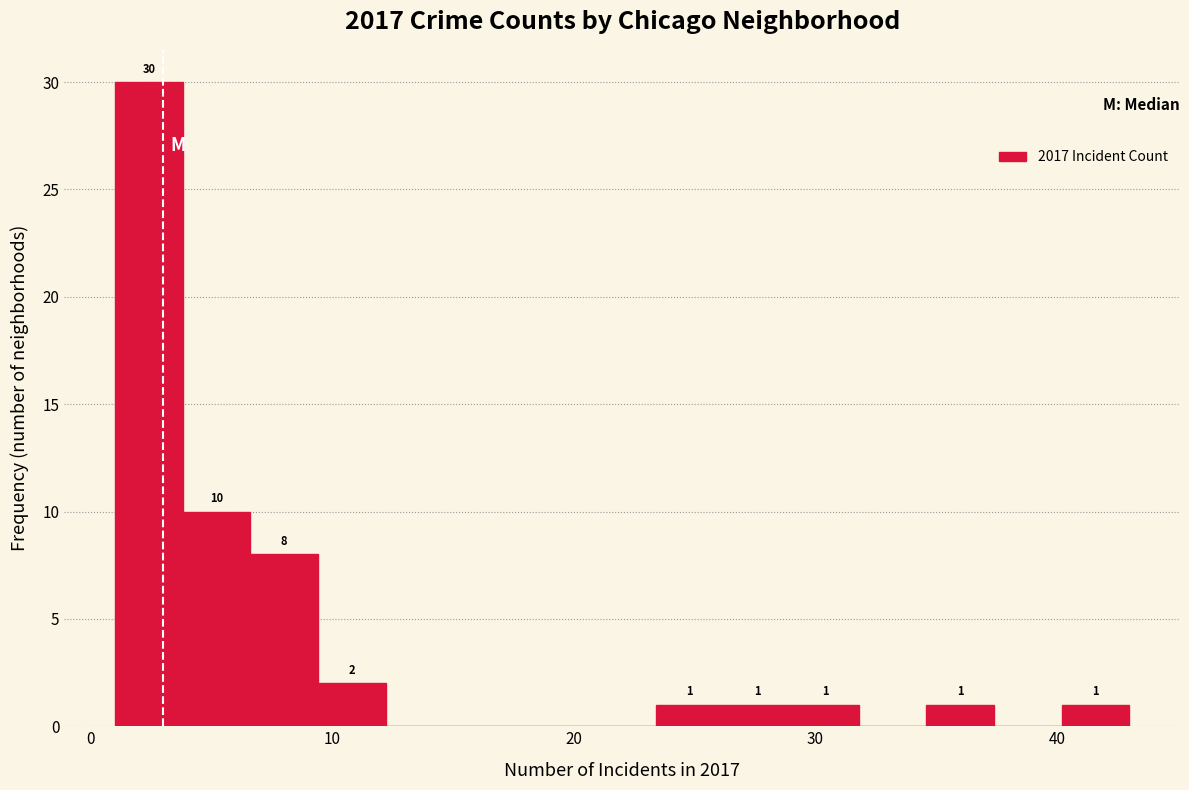

Read against the x-axis, roughly where is the centre of the tallest bar?

2